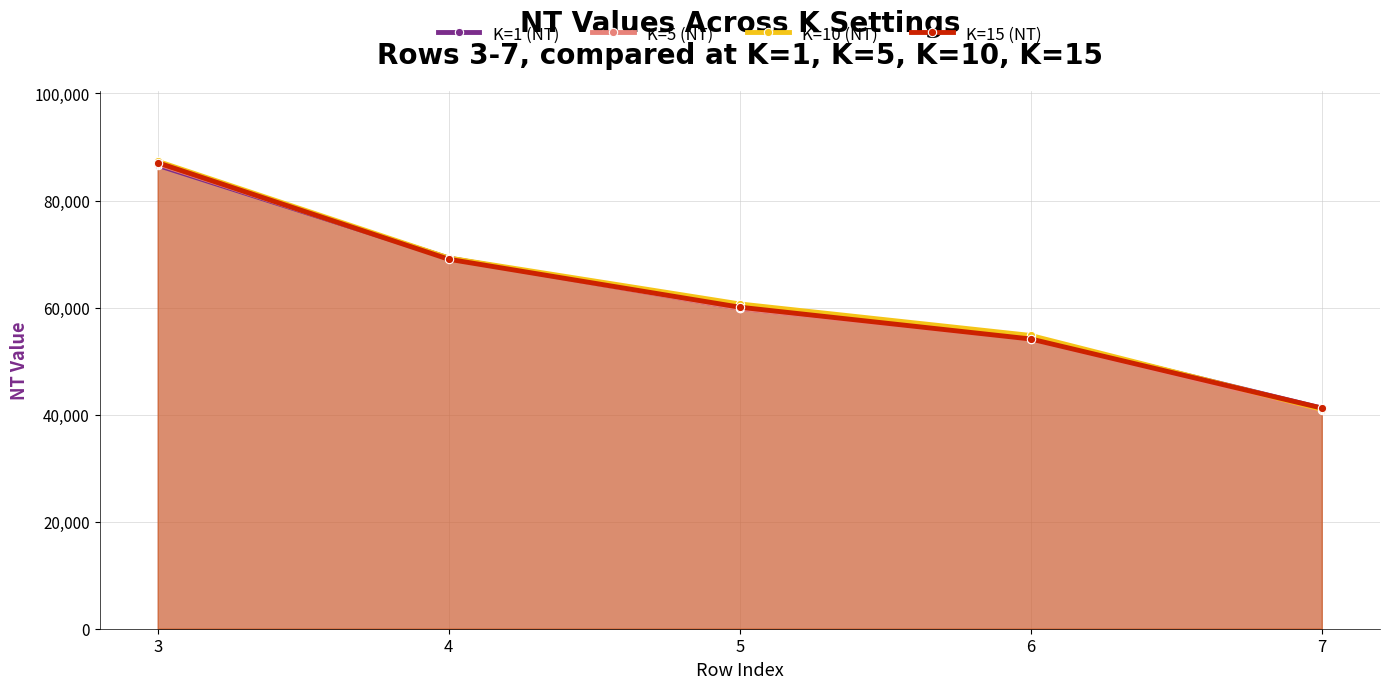

Does the chart display data point markers on the line(s)?

Yes